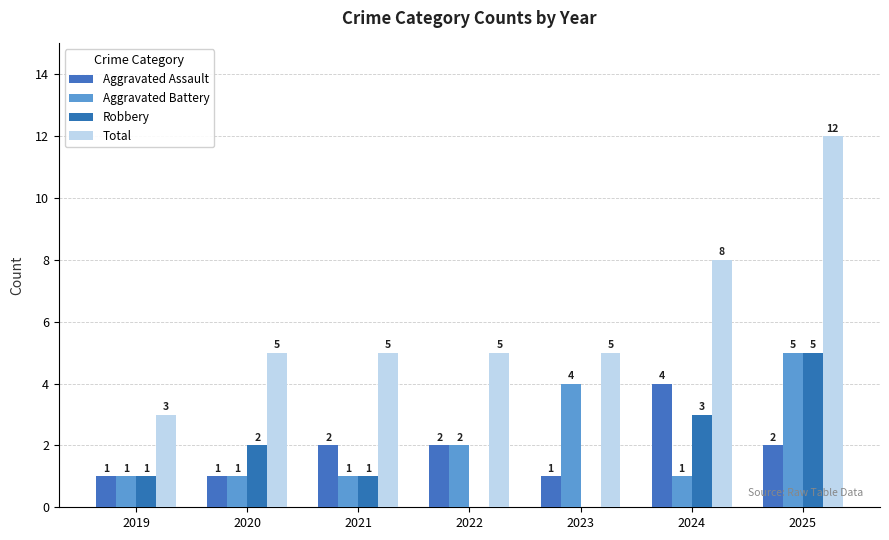

What is the sum of the Aggravated Battery values at 2020 and 2023?

5